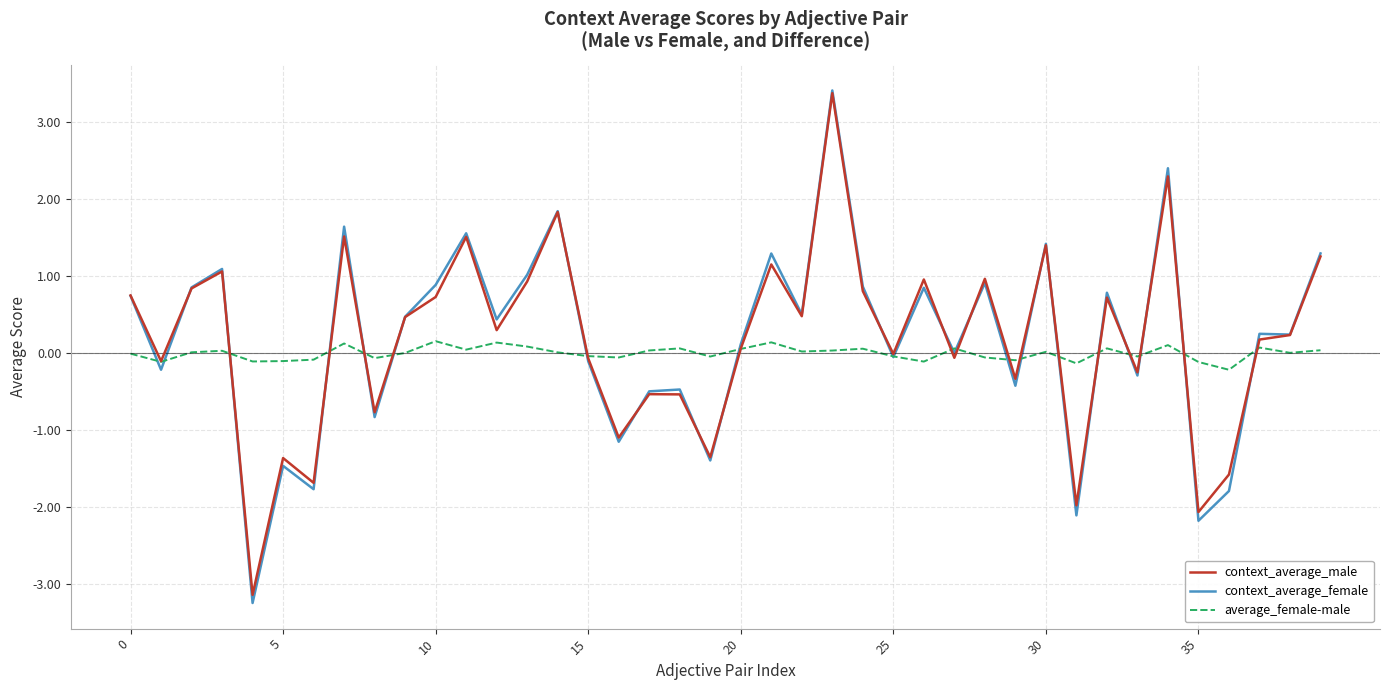

Which series has the largest range (max minus min)?

context_average_female